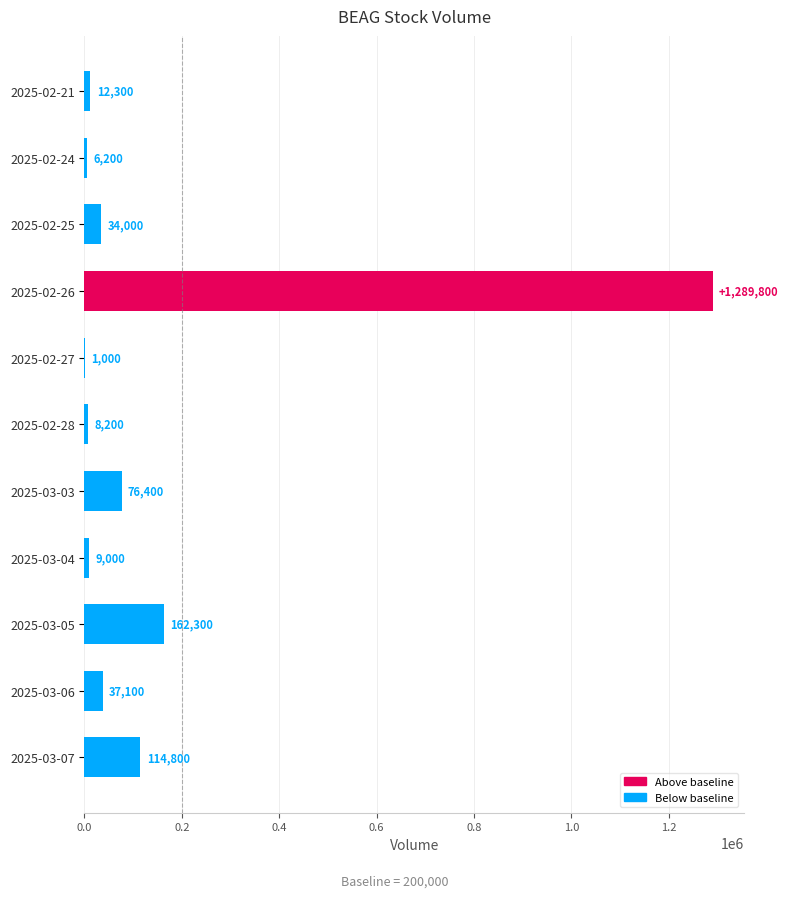

At which label is the value closest to 645400?

2025-03-05